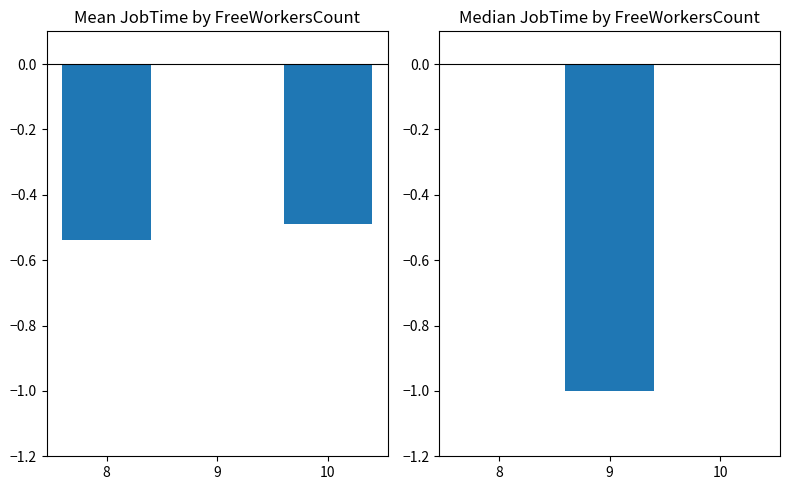

At 9, list the series in order from largest to smallest.

Mean JobTime, Median JobTime